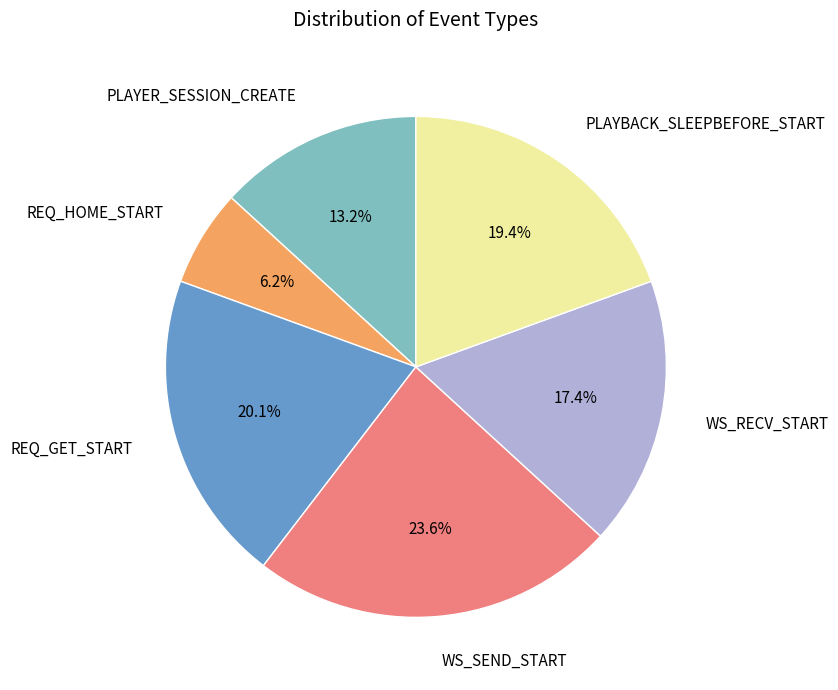

To the nearest percent, what portion does PLAYER_SESSION_CREATE represent?

13%